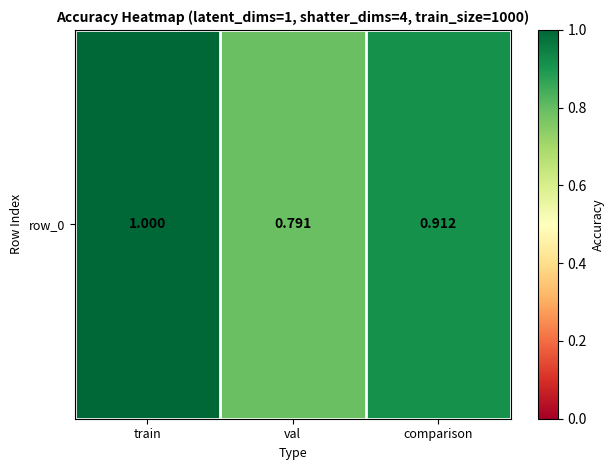

List the labels in order of value, smallest first.

val, comparison, train